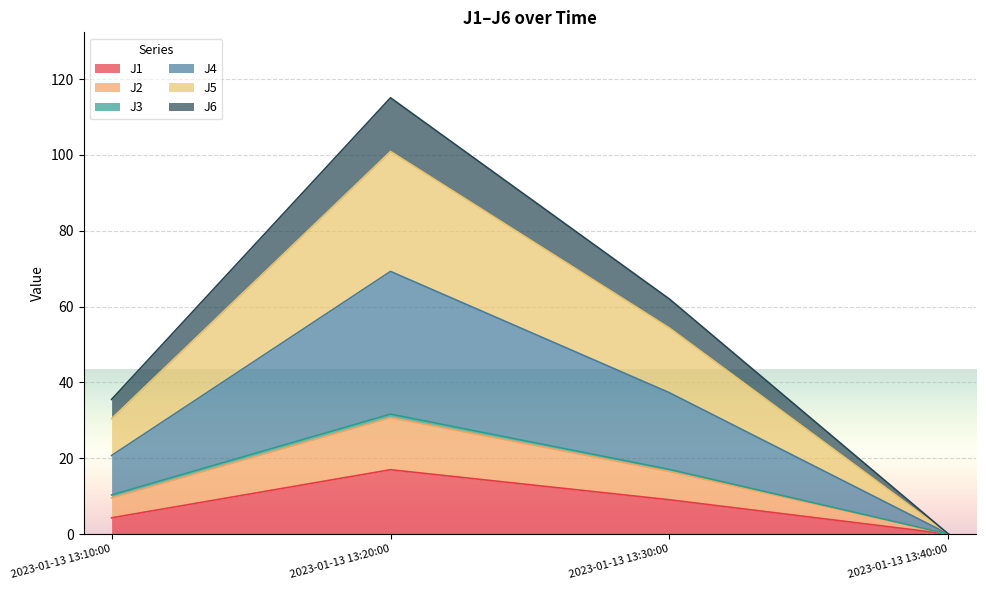

True or false: J4 and J2 cross at least once.

False